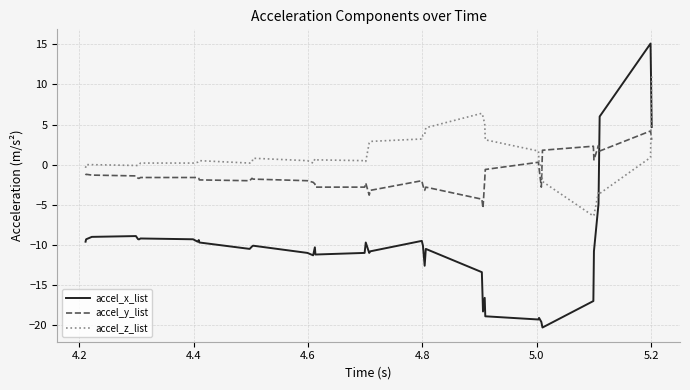

After their last crossing, which series has the higher values: accel_z_list or accel_y_list?

accel_z_list